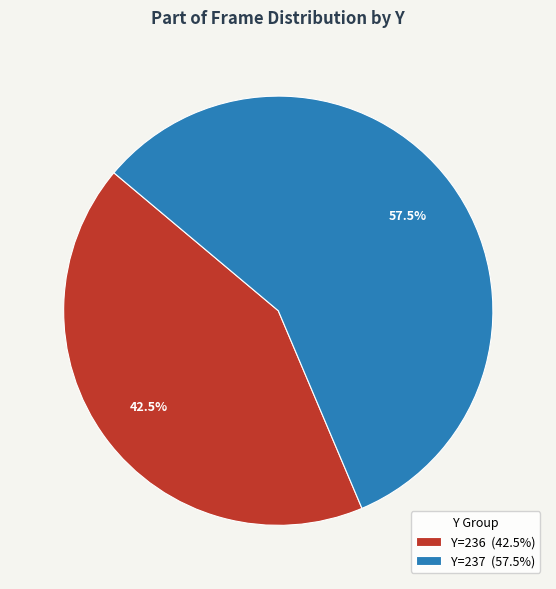

Does any single category account for the majority?

Yes